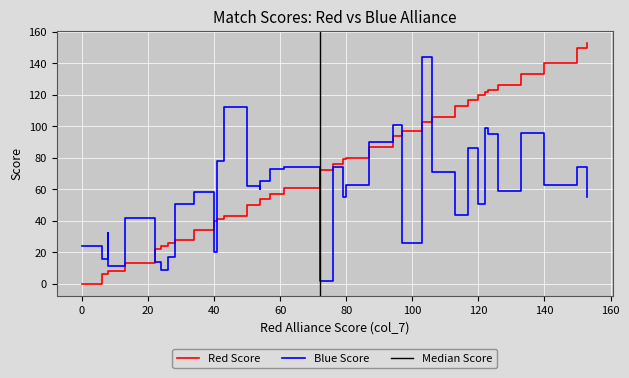

The value of col_8 at 8 is 15. True or false?

False